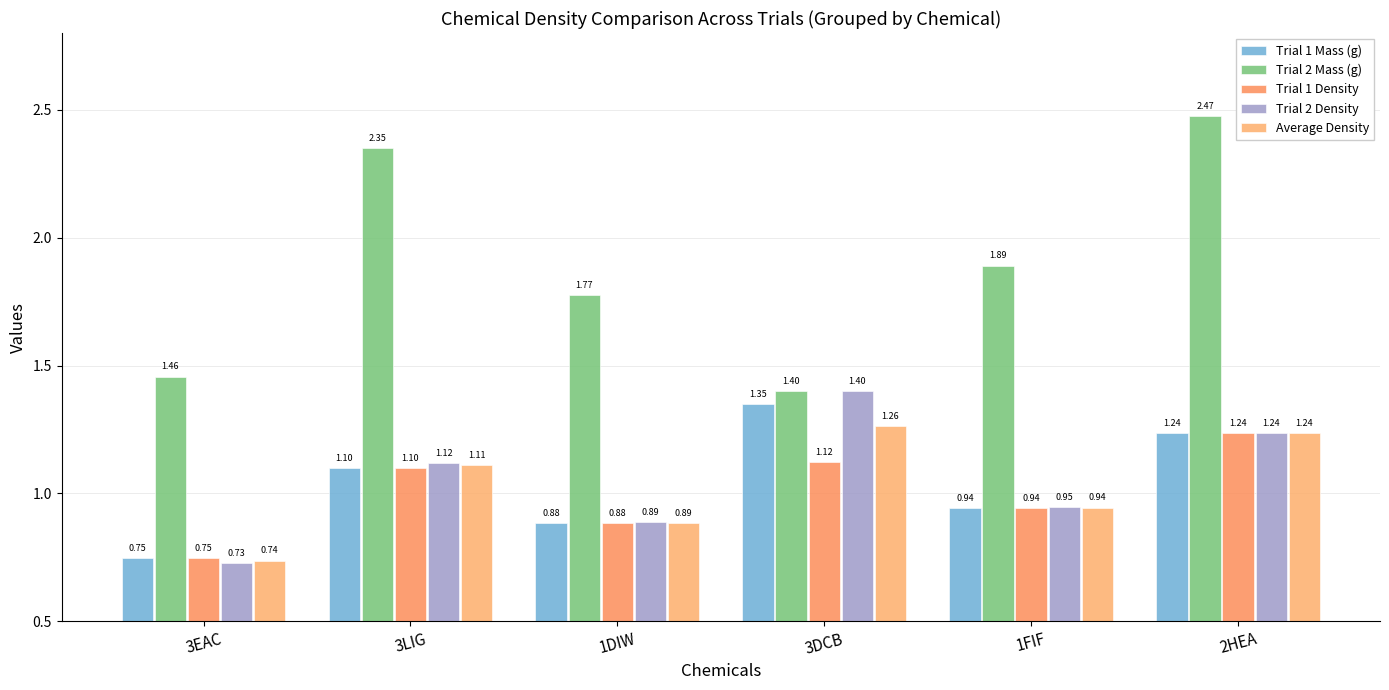

Where does the Average Density series first go above 1?

3LIG